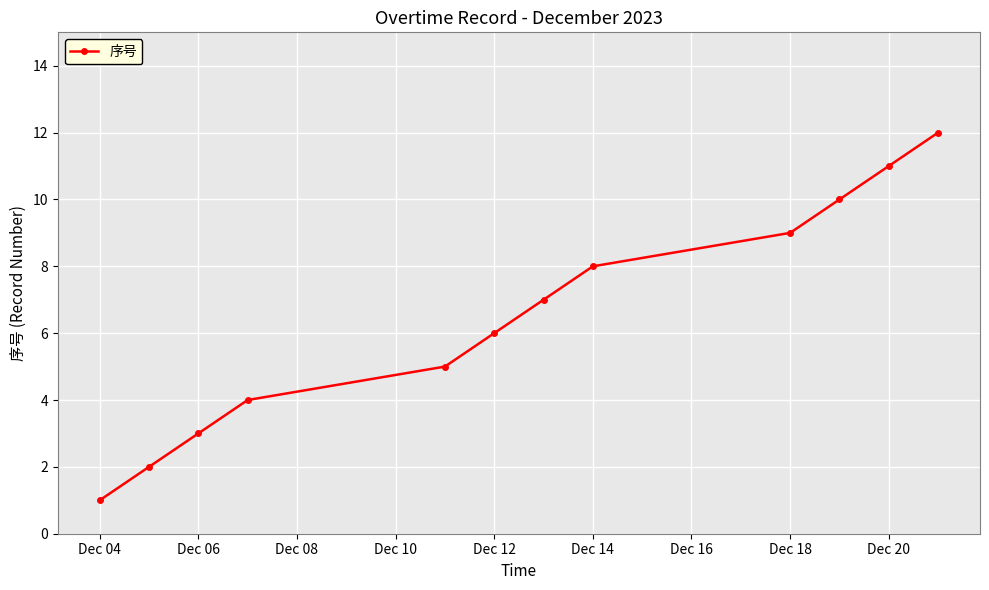

What is the sum of all values?

78